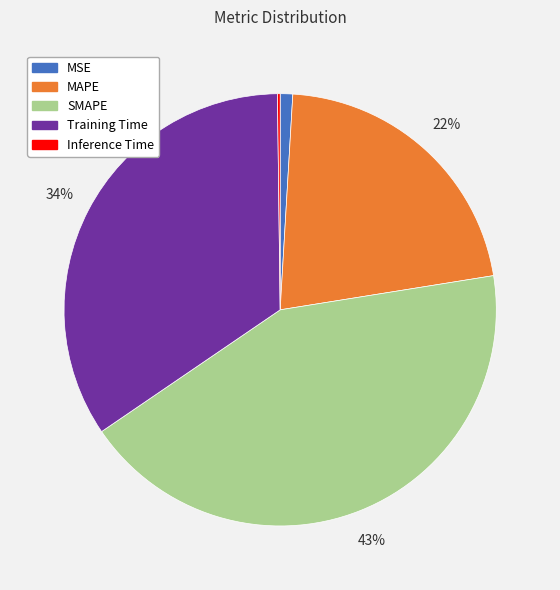

What is the ratio of the value at Training Time to the value at SMAPE?

0.8